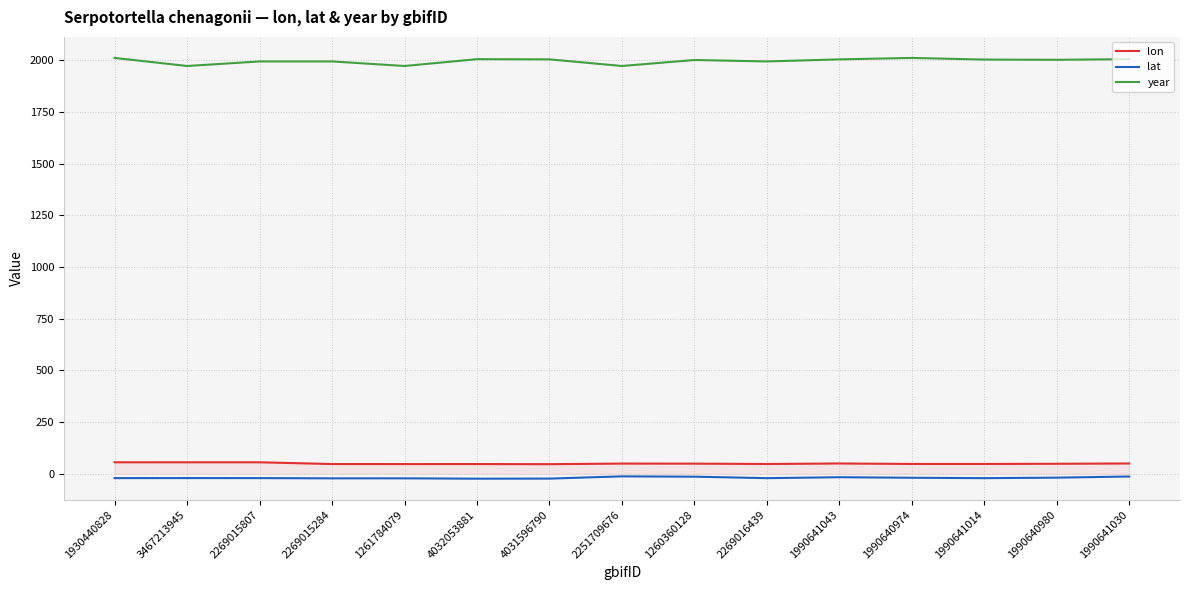

Which series has the largest total across all categories?

year